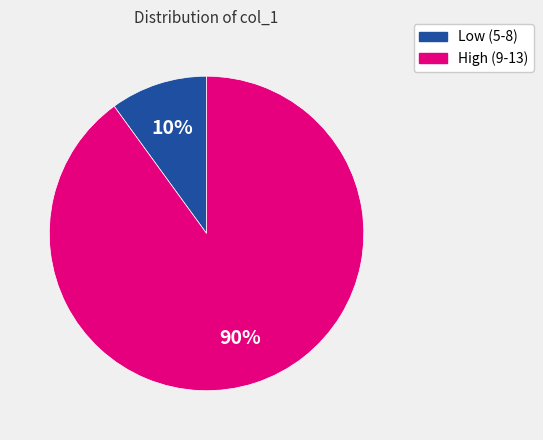

Does any single category account for the majority?

Yes